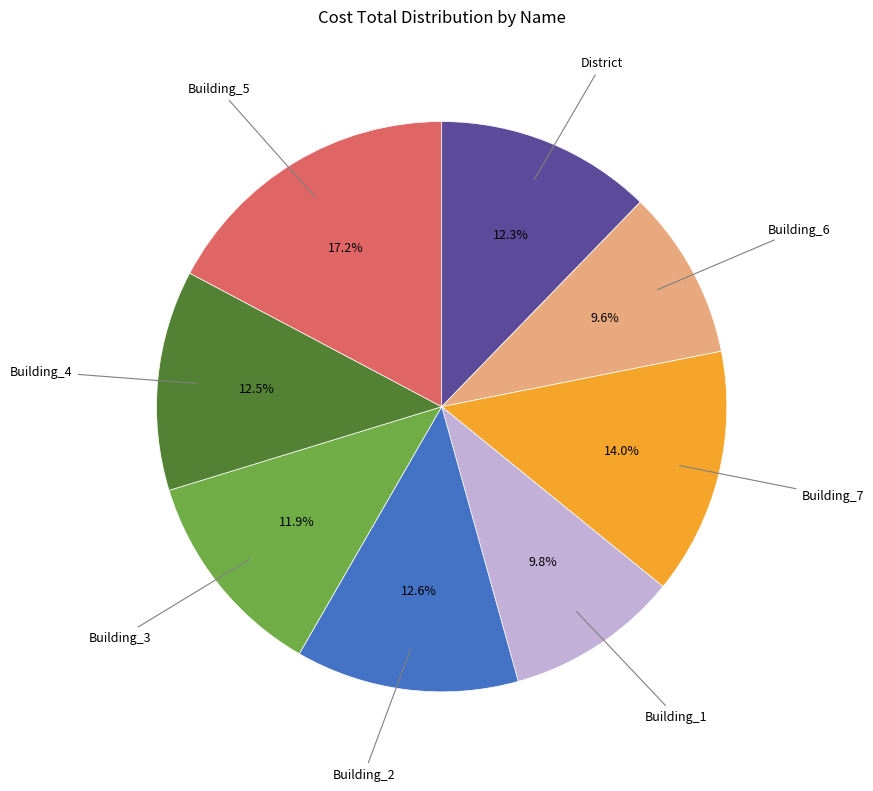

How many slices are in this pie chart?

8